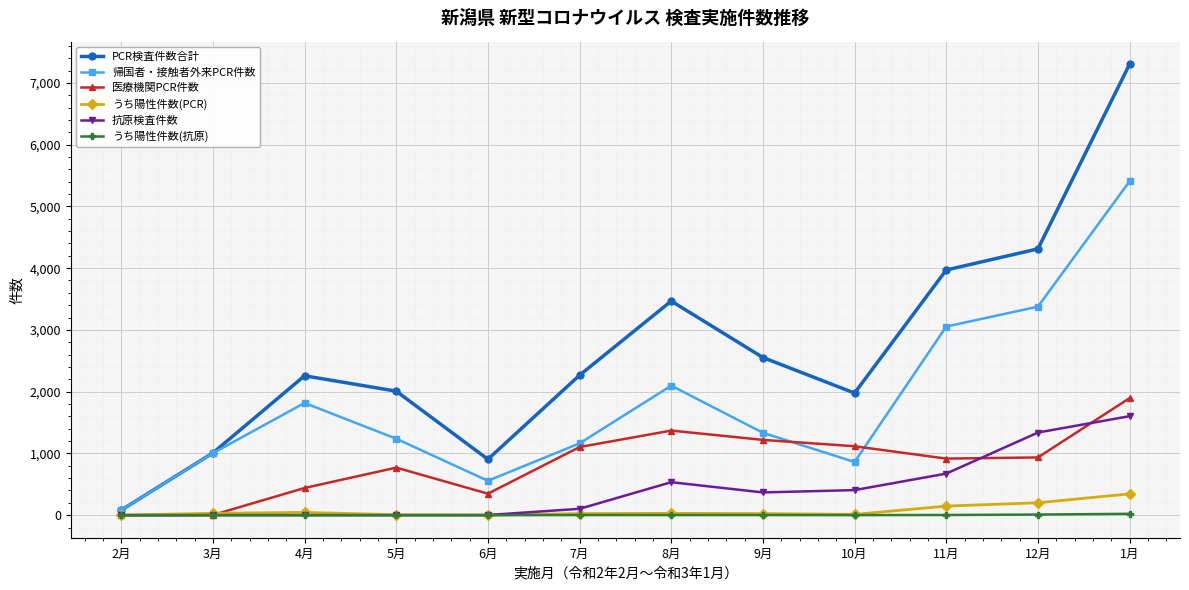

Which category has the highest value in the 抗原検査件数 series?

1月